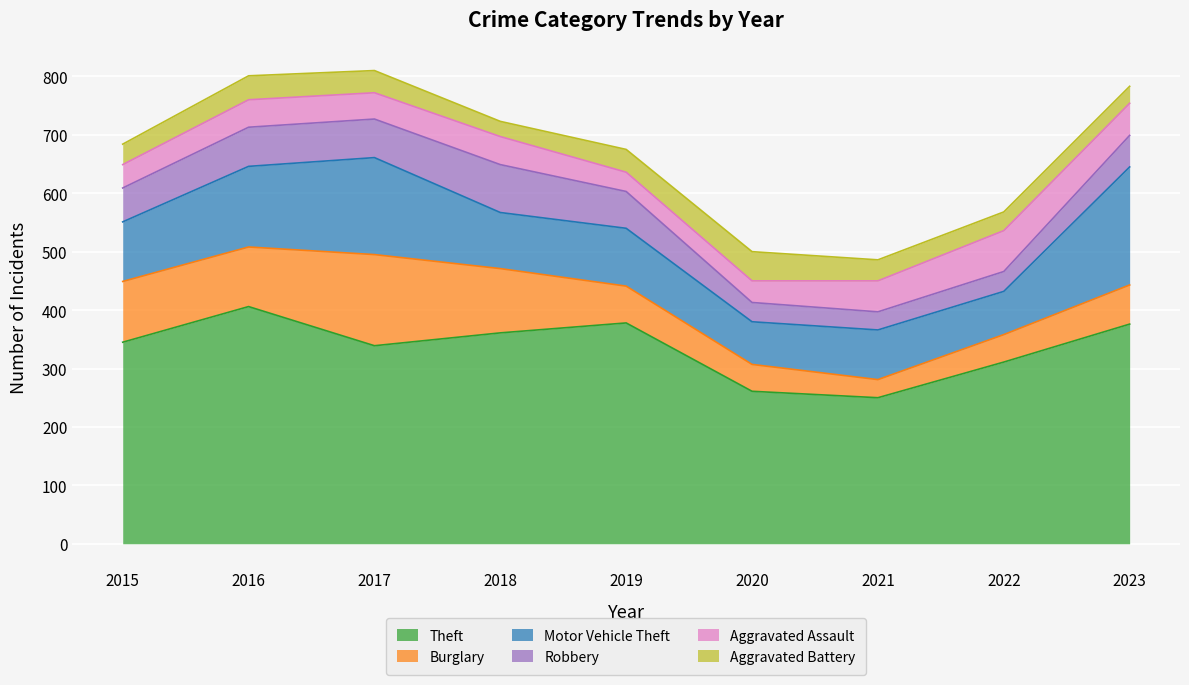

What is the approximate value of Aggravated Assault at 2017, to the nearest 5?

45